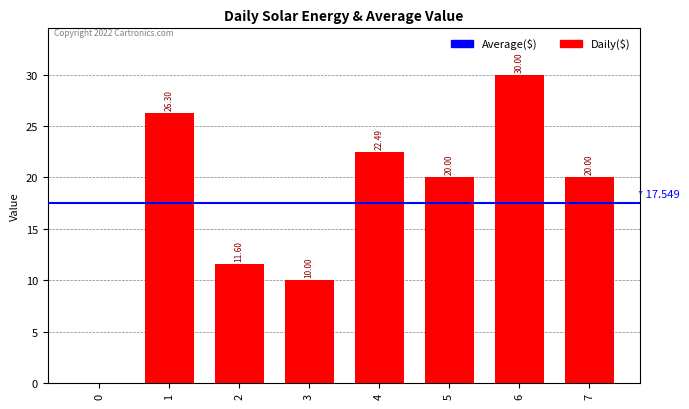

How many distinct data groups are displayed?

1